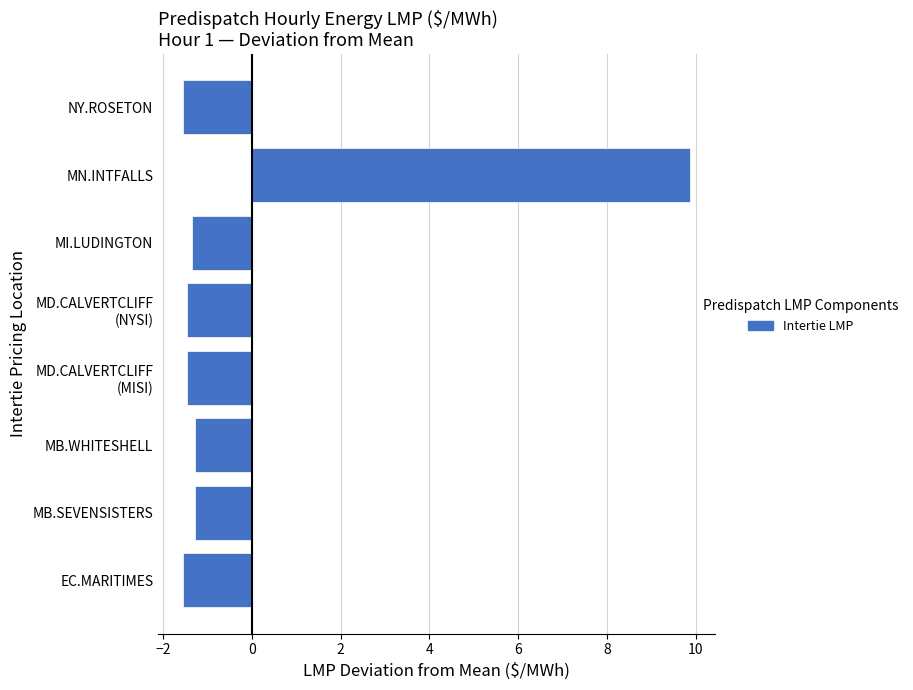

The value at MB.SEVENSISTERS is -0.3. True or false?

False